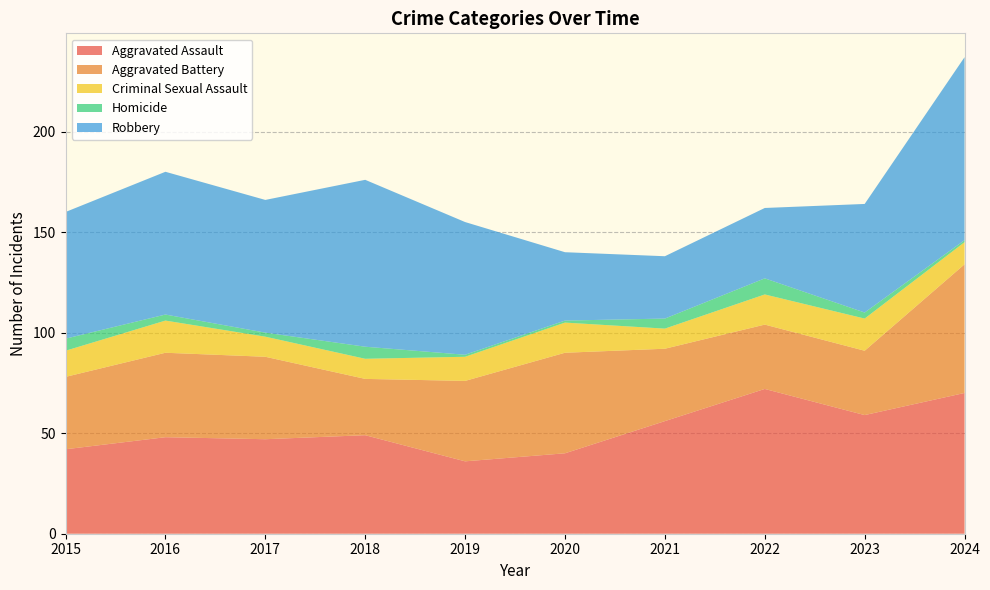

Reading left to right, list all the values displayed in this chart.

Aggravated Assault: 42	48	47	49	36	40	56	72	59	70
Aggravated Battery: 36	42	41	28	40	50	36	32	32	64
Criminal Sexual Assault: 13	16	10	10	12	15	10	15	16	11
Homicide: 6	3	2	6	1	1	5	8	3	1
Robbery: 63	71	66	83	66	34	31	35	54	91